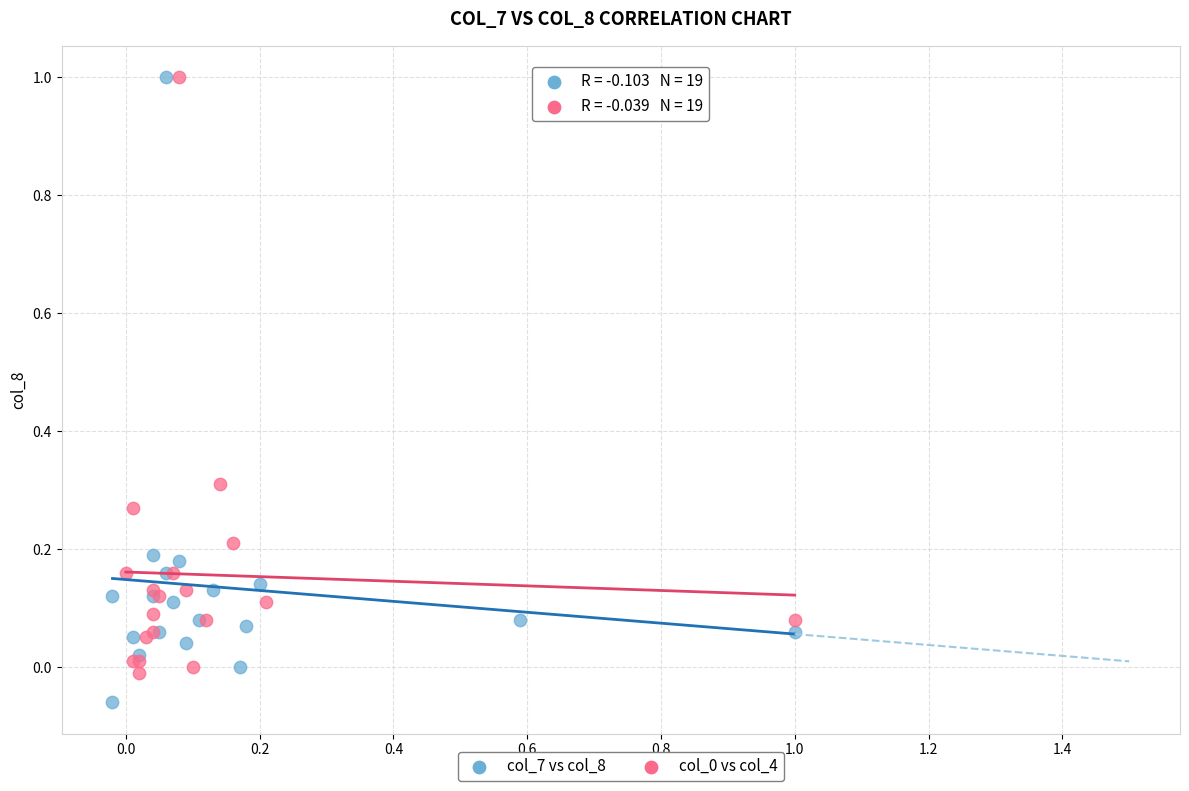

Which series reaches the minimum Y coordinate?

col_7 vs col_8